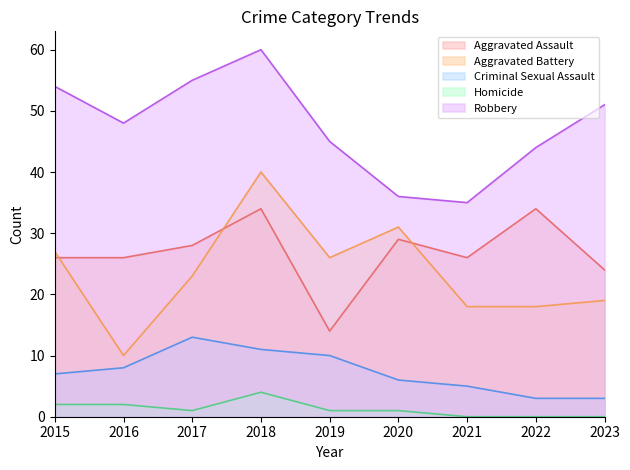

What is the approximate value of Homicide at 2016?

2